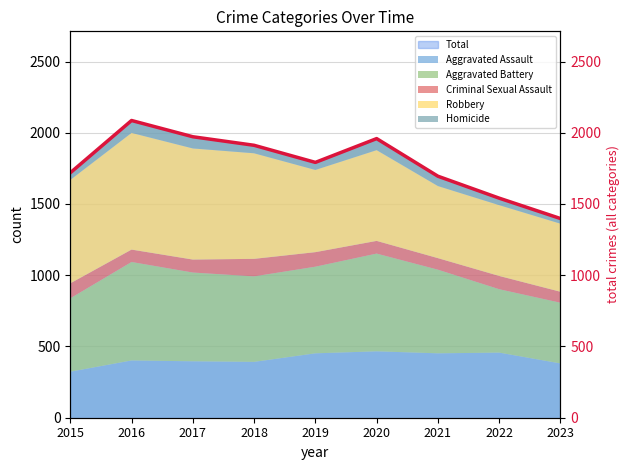

Reading left to right, list all the values displayed in this chart.

2015=1719	2016=2086	2017=1972	2018=1912	2019=1792	2020=1959	2021=1695	2022=1541	2023=1398